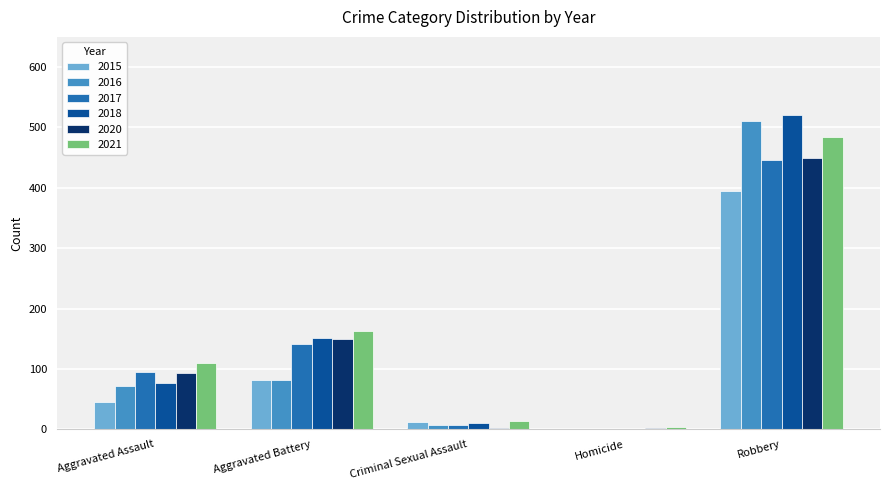

At which category is the sum across all series the highest?

Robbery